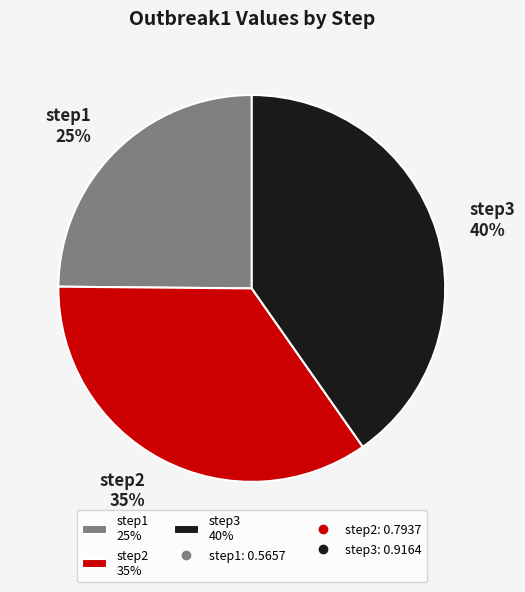

Is it true that step1 is 25% of the pie?

True